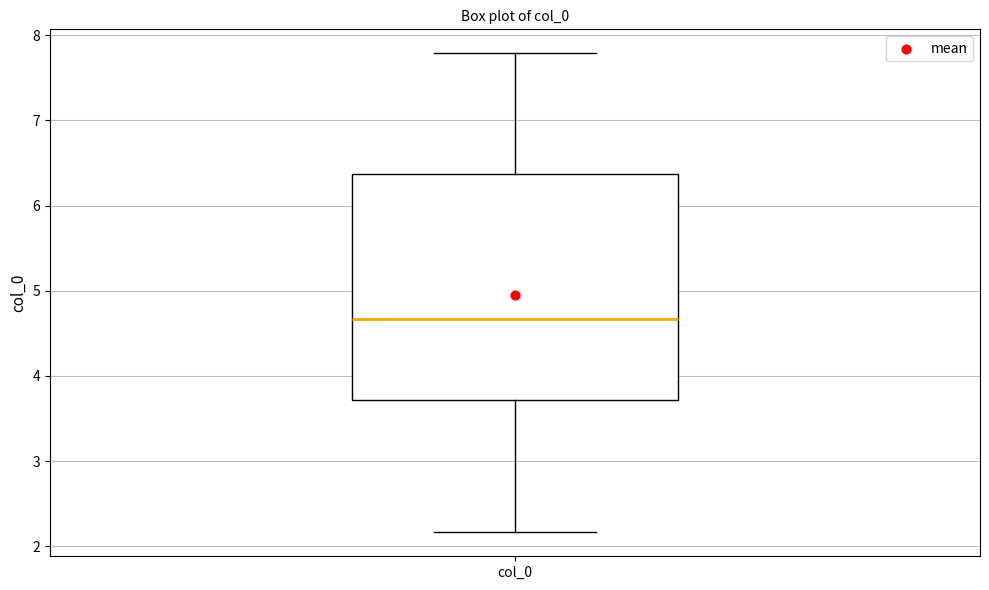

Where is the upper edge of the box for col_0 on the y-axis? The values are not printed on the chart, so give them approximately, as read against the axis.

6.4